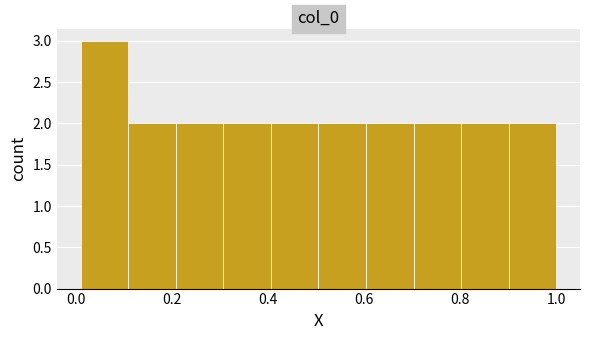

Reading left to right, list every bar in this chart as the range it spans on the x-axis followed by its height. Neither the bar edges nor the heights are printed on the chart, so give them approximately, as read against the axes.

0.02 to 0.10: 3
0.10 to 0.20: 2
0.20 to 0.30: 2
0.30 to 0.40: 2
0.40 to 0.50: 2
0.50 to 0.60: 2
0.60 to 0.70: 2
0.70 to 0.80: 2
0.80 to 0.90: 2
0.90 to 1.00: 2